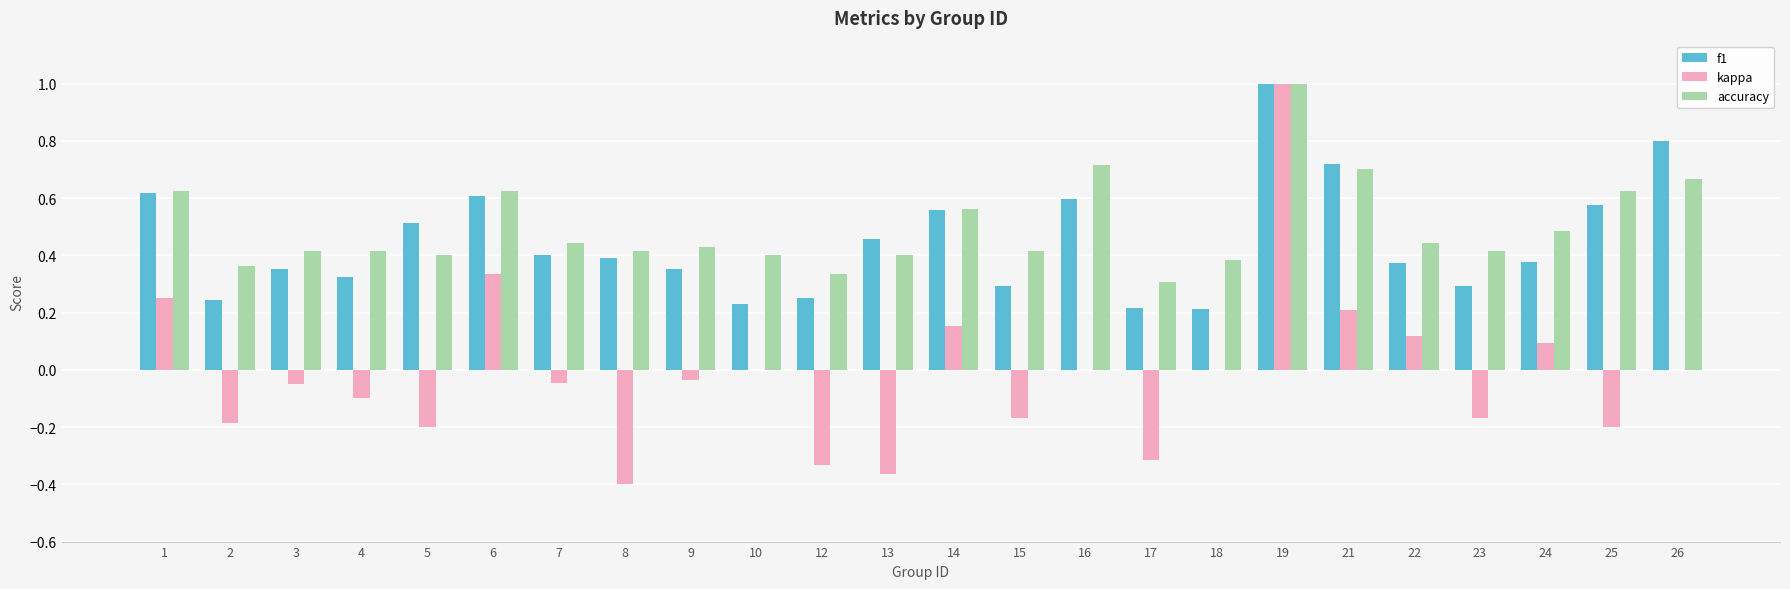

The kappa series shows -0.1 at 17. True or false?

False